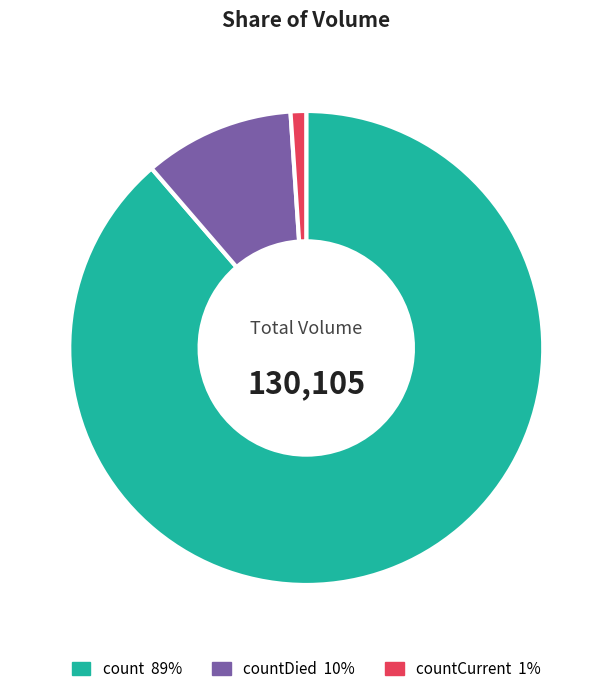

Does any single category account for the majority?

Yes